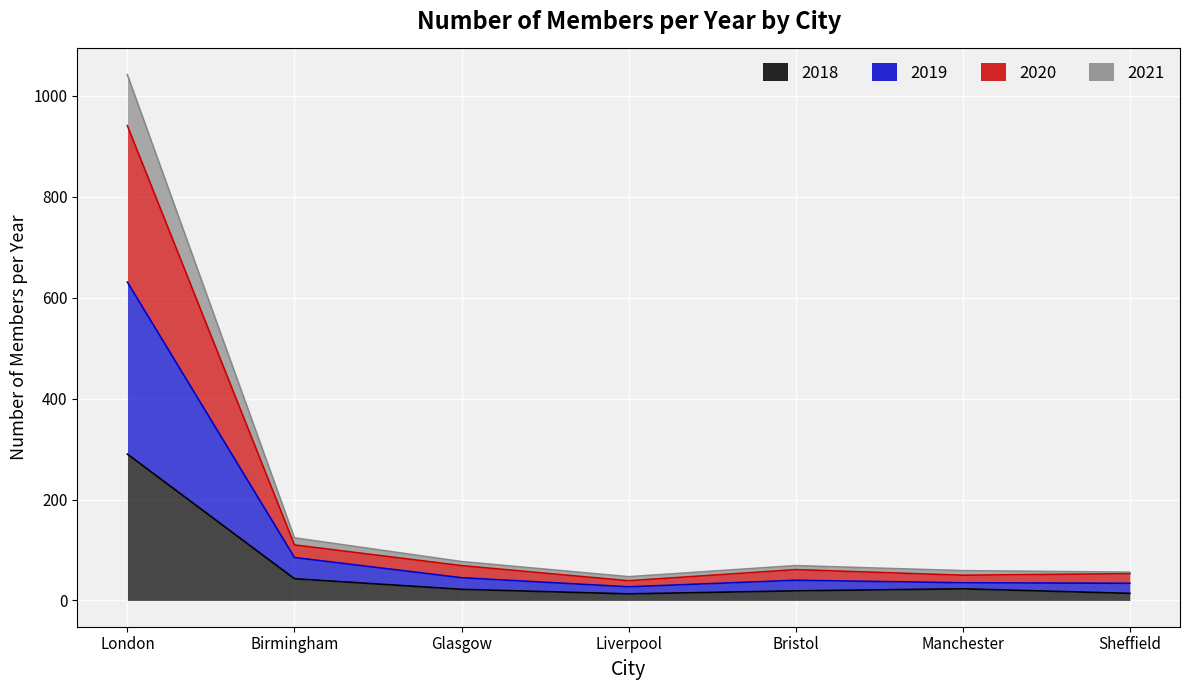

Which has a higher value, Bristol or Liverpool?

Bristol